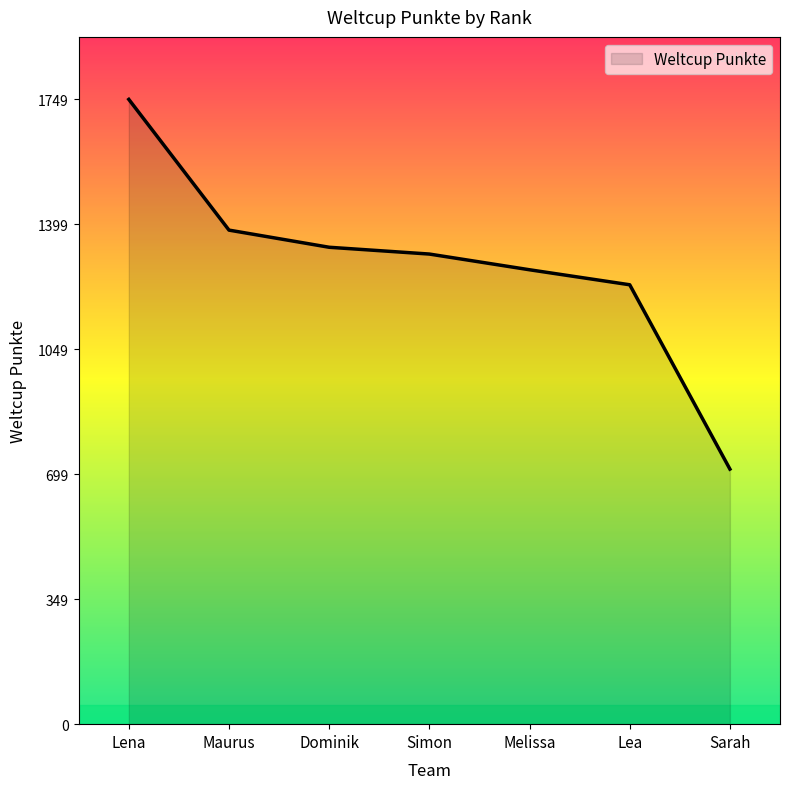

What is the minimum value shown in the chart?

714